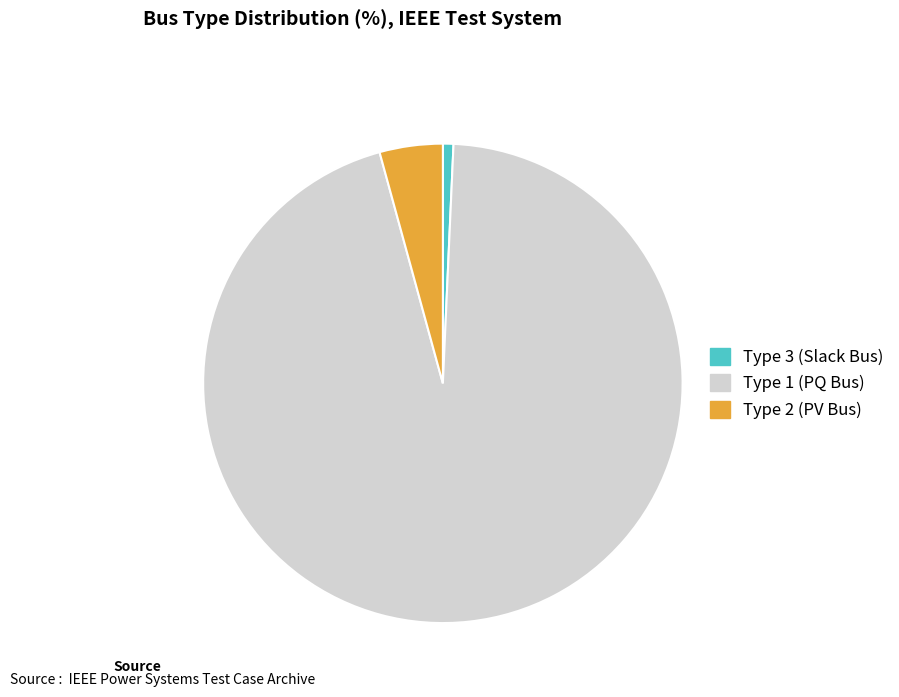

Count the number of slices in the pie.

3